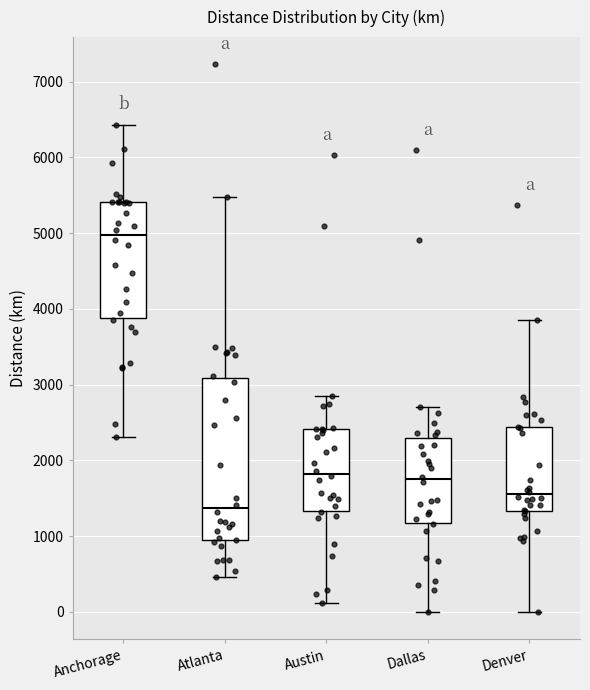

Where does the median line of the box for Anchorage sit on the y-axis? The values are not printed on the chart, so give them approximately, as read against the axis.

5000